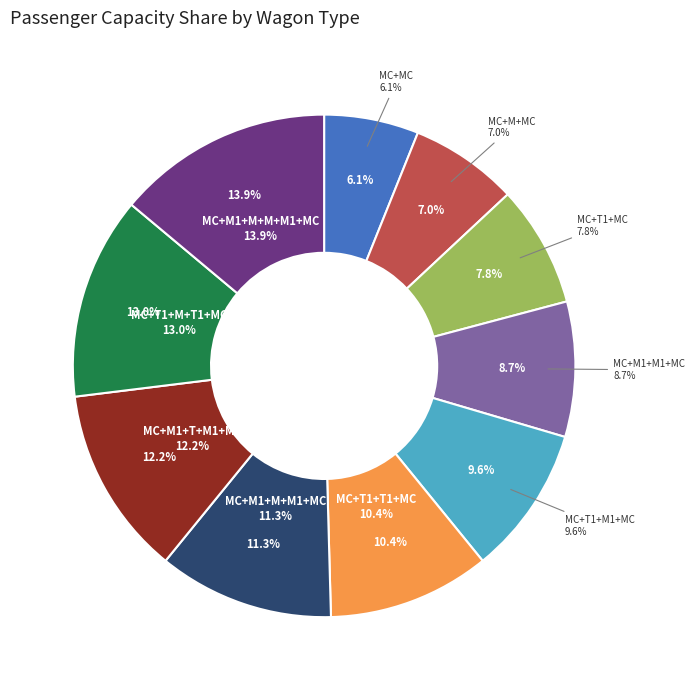

To the nearest percent, what portion does MC + T1 + M1 + MC represent?

10%